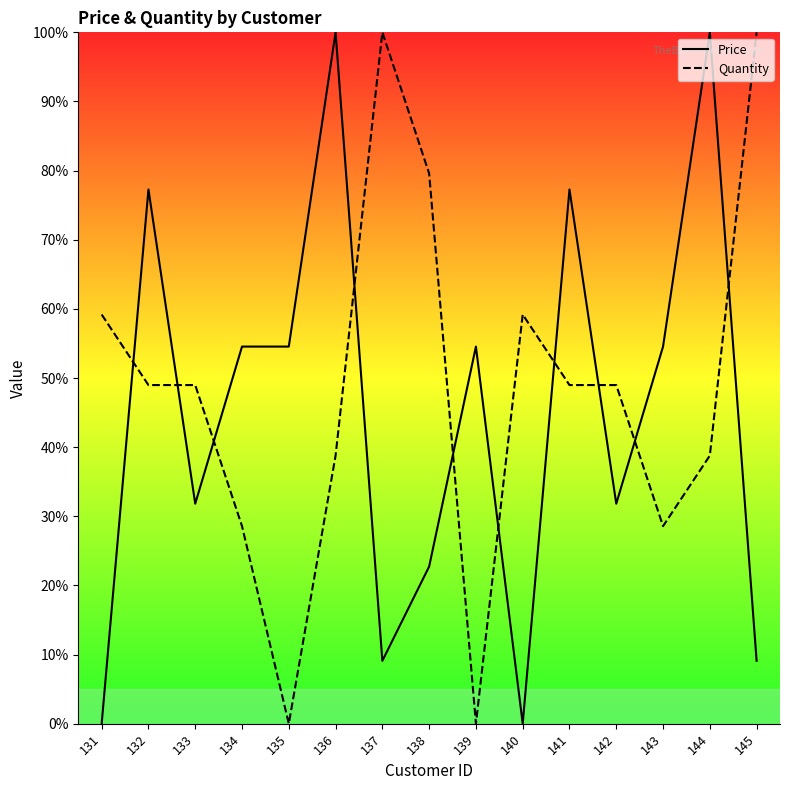

The value of Quantity at 142 is 49.0. True or false?

True